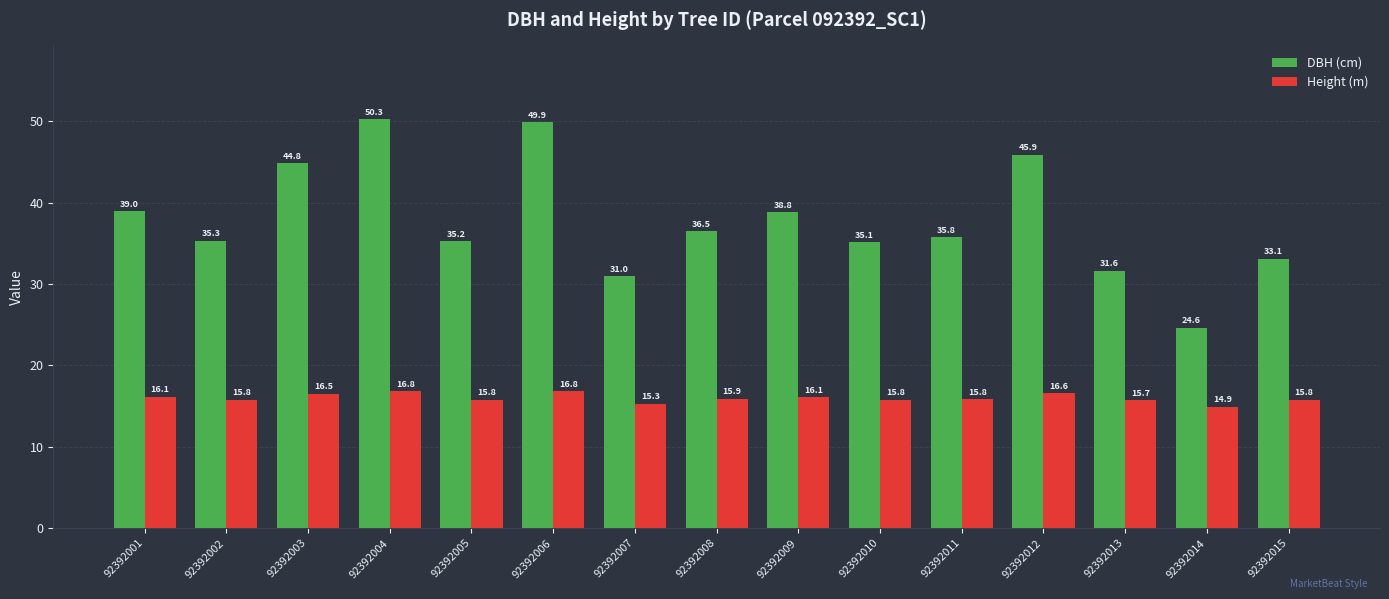

Which label corresponds to the smallest value in the chart?

92392014